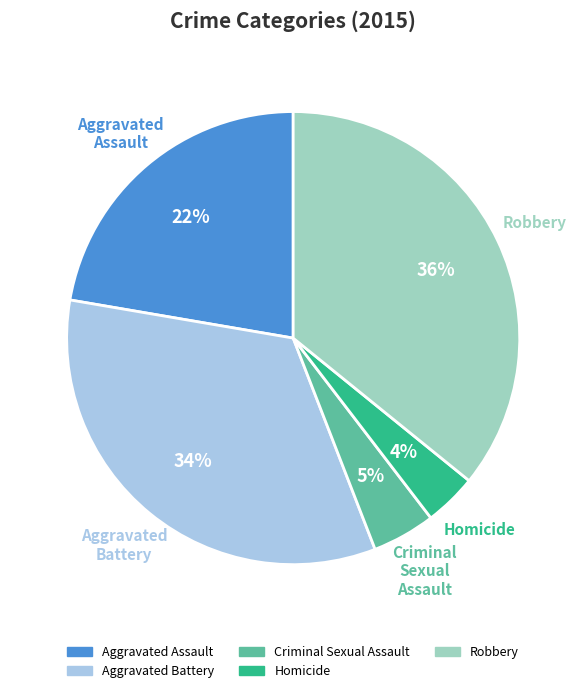

What percentage is the Aggravated Assault slice, to the nearest percent?

22%